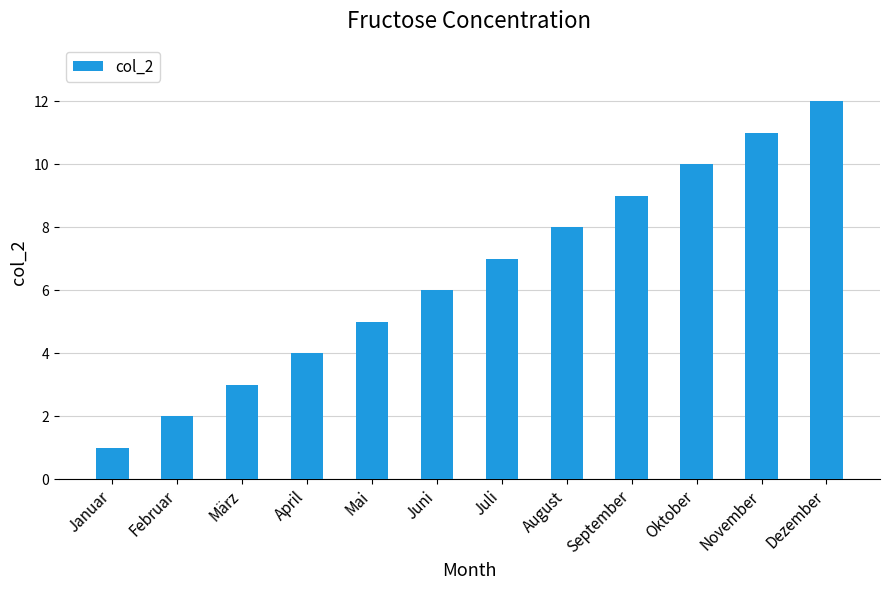

How many distinct data groups are displayed?

1